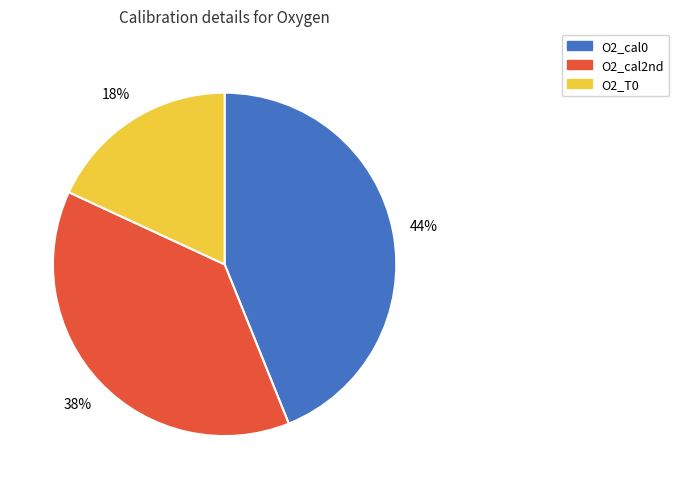

Between O2_cal2nd and O2_T0, which is larger?

O2_cal2nd